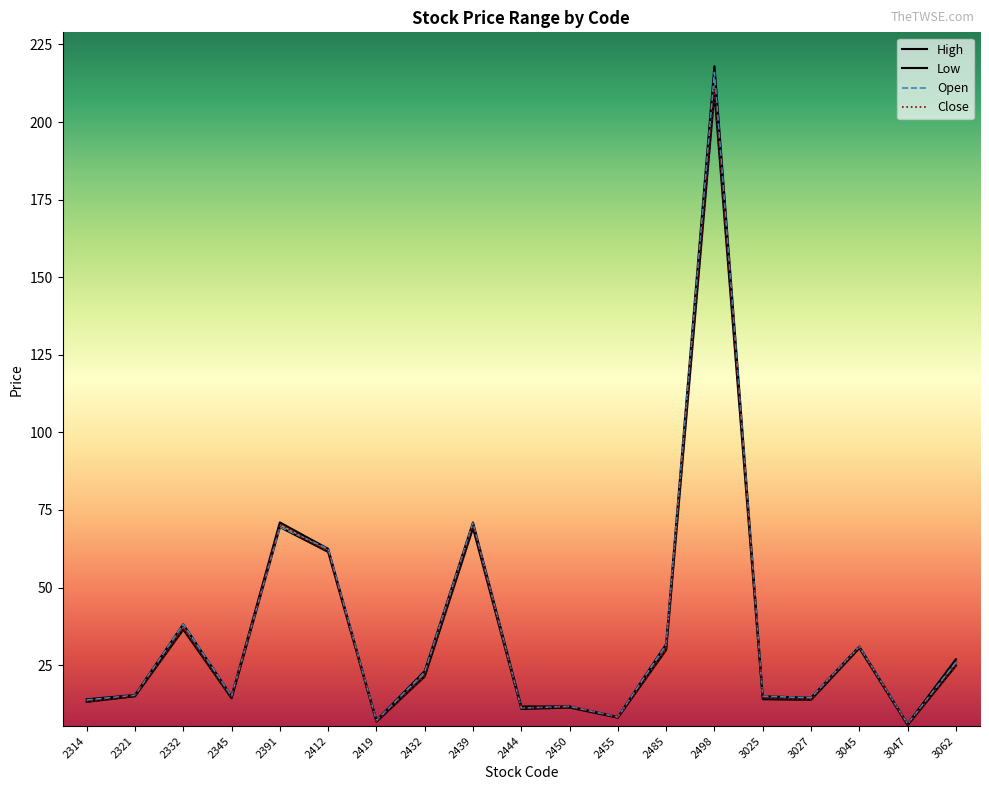

The Close series shows 11.2 at 2444. True or false?

True